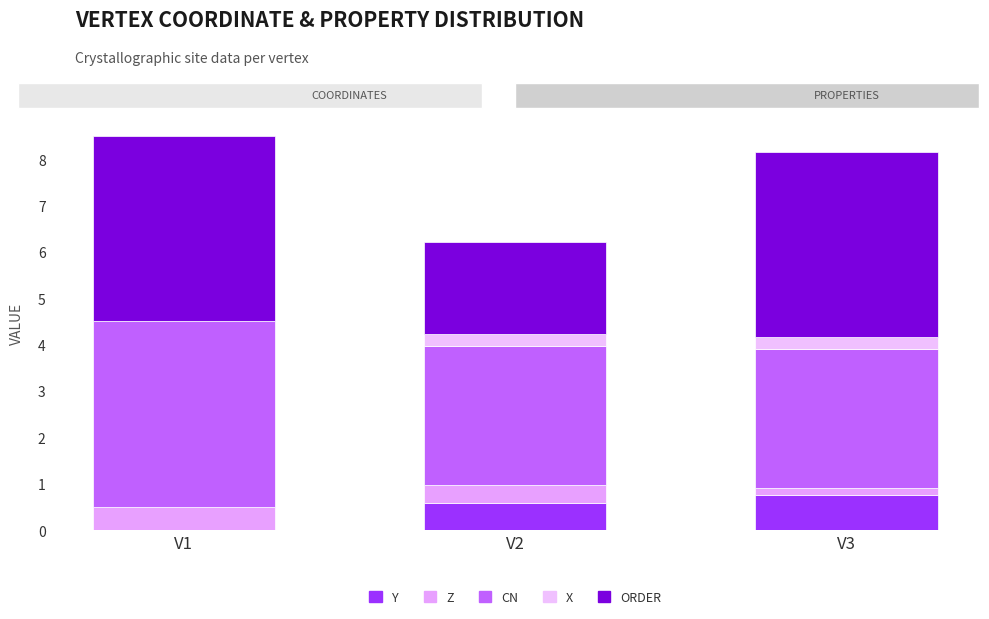

How many positive values does the x series have?

2